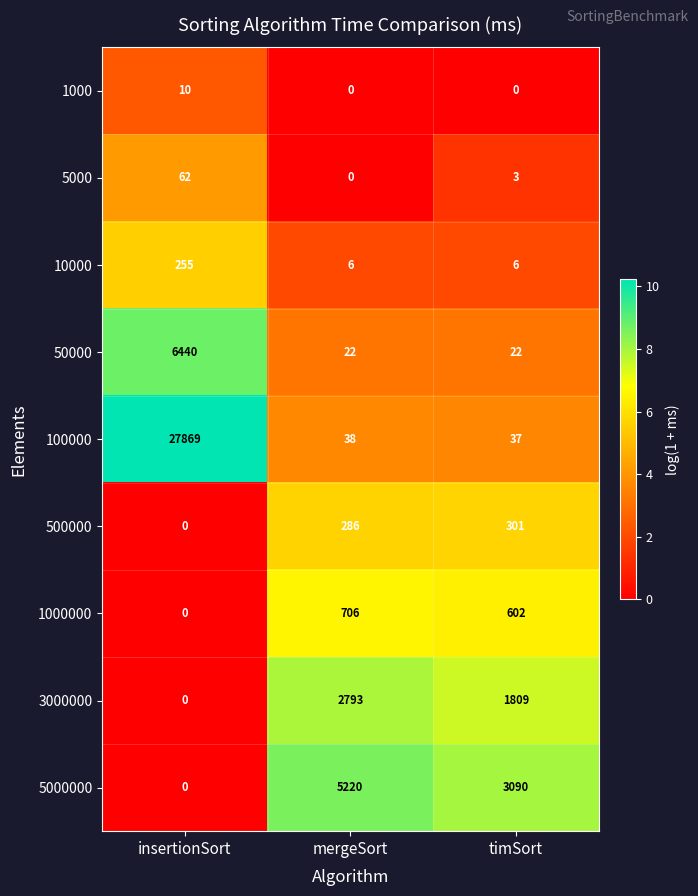

The 1000 series shows 0 at timSort. True or false?

True